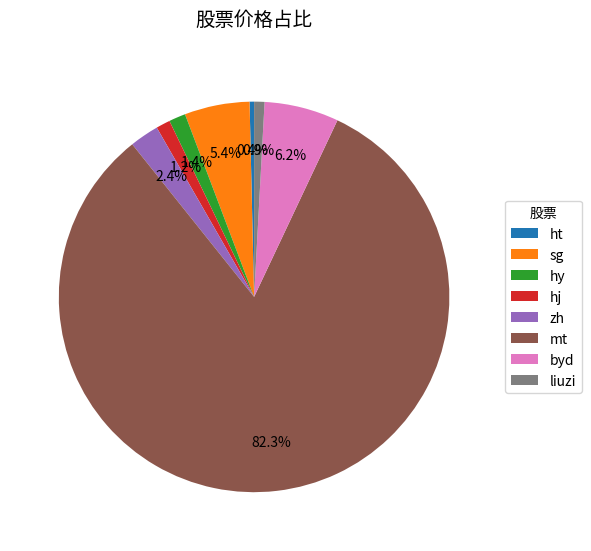

Is there any slice that represents more than half of the pie?

Yes